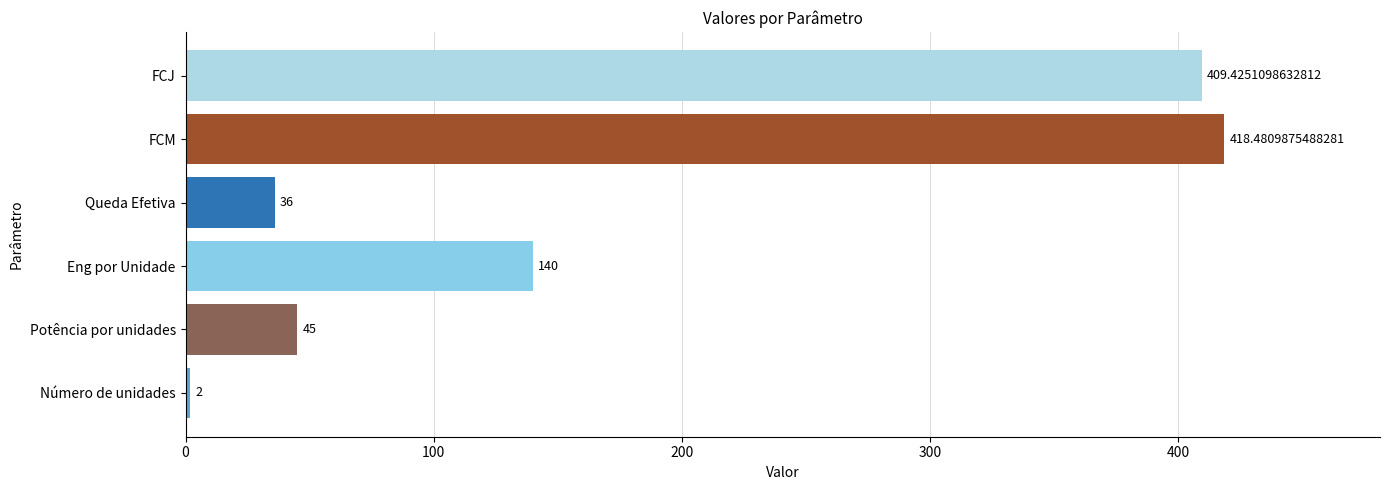

Count the number of categories in the chart.

6